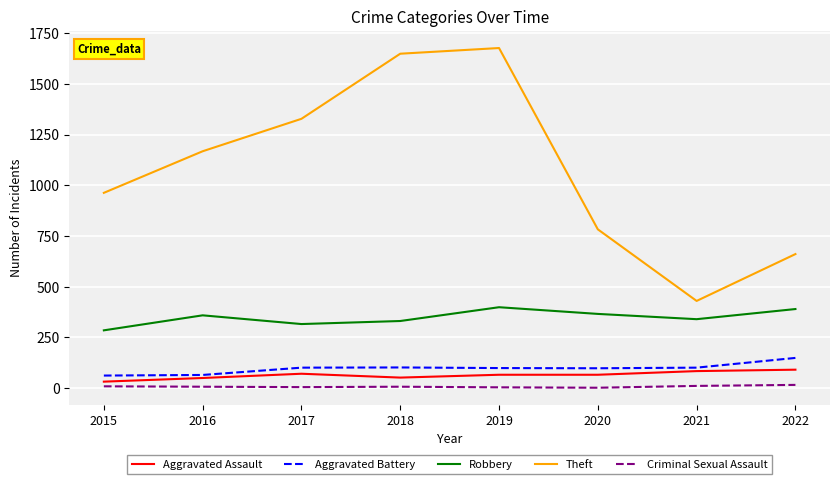

In Theft, how many points are higher than both neighbors (excluding endpoints)?

1